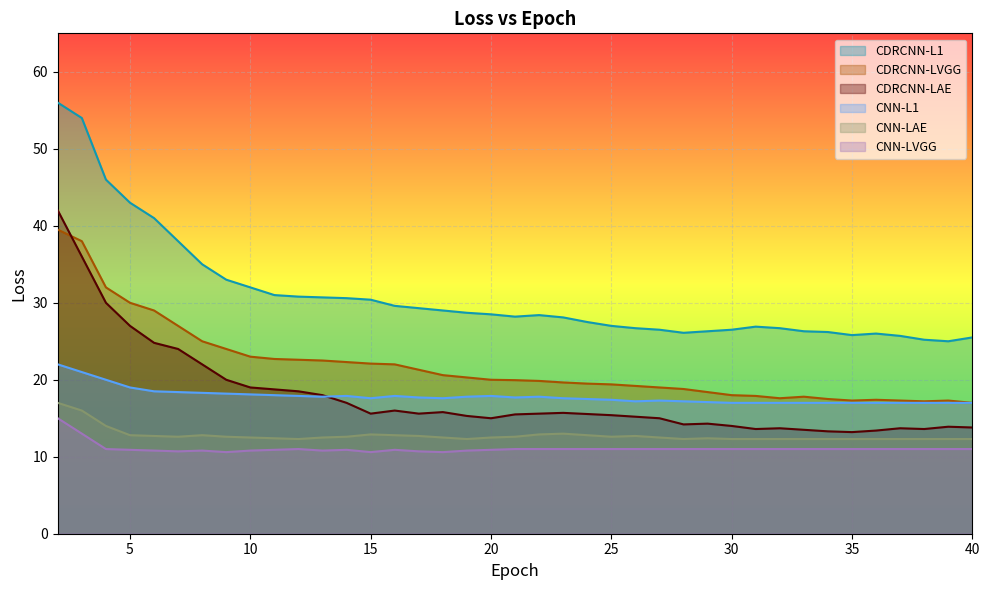

Reading right to left, list all the values displayed in this chart.

CNN-L1: 40=17.0	39=17.0	38=17.0	37=17.0	36=17.0	35=17.0	34=17.0	33=17.0	32=17.0	31=17.0	30=17.0	29=17.1	28=17.2	27=17.3	26=17.2	25=17.4	24=17.5	23=17.6	22=17.8	21=17.7	20=17.9	19=17.8	18=17.6	17=17.7	16=17.9	15=17.6	14=17.9	13=17.8	12=17.9	11=18.0	10=18.1	9=18.2	8=18.3	7=18.4	6=18.5	5=19.0	4=20.0	3=21.0	2=22.0
CNN-LVGG: 40=11.0	39=11.0	38=11.0	37=11.0	36=11.0	35=11.0	34=11.0	33=11.0	32=11.0	31=11.0	30=11.0	29=11.0	28=11.0	27=11.0	26=11.0	25=11.0	24=11.0	23=11.0	22=11.0	21=11.0	20=10.9	19=10.8	18=10.6	17=10.7	16=10.9	15=10.6	14=10.9	13=10.8	12=11.0	11=10.9	10=10.8	9=10.6	8=10.8	7=10.7	6=10.8	5=10.9	4=11.0	3=13.0	2=15.0
CNN-LAE: 40=12.3	39=12.3	38=12.3	37=12.3	36=12.3	35=12.3	34=12.3	33=12.3	32=12.3	31=12.3	30=12.3	29=12.4	28=12.3	27=12.5	26=12.7	25=12.6	24=12.8	23=13.0	22=12.9	21=12.6	20=12.5	19=12.3	18=12.5	17=12.7	16=12.8	15=12.9	14=12.6	13=12.5	12=12.3	11=12.4	10=12.5	9=12.6	8=12.8	7=12.6	6=12.7	5=12.8	4=14.0	3=16.0	2=17.0
CDRCNN-L1: 40=25.5	39=25.0	38=25.2	37=25.7	36=26.0	35=25.8	34=26.2	33=26.3	32=26.7	31=26.9	30=26.5	29=26.3	28=26.1	27=26.5	26=26.7	25=27.0	24=27.5	23=28.1	22=28.4	21=28.2	20=28.5	19=28.7	18=29.0	17=29.3	16=29.6	15=30.4	14=30.6	13=30.7	12=30.8	11=31.0	10=32.0	9=33.0	8=35.0	7=38.0	6=41.0	5=43.0	4=46.0	3=54.0	2=56.0
CDRCNN-LVGG: 40=17.0	39=17.3	38=17.2	37=17.3	36=17.4	35=17.3	34=17.5	33=17.8	32=17.6	31=17.9	30=18.0	29=18.4	28=18.8	27=19.0	26=19.2	25=19.4	24=19.5	23=19.6	22=19.9	21=19.9	20=20.0	19=20.3	18=20.6	17=21.3	16=22.0	15=22.1	14=22.3	13=22.5	12=22.6	11=22.7	10=23.0	9=24.0	8=25.0	7=27.0	6=29.0	5=30.0	4=32.0	3=38.0	2=39.5
CDRCNN-LAE: 40=13.8	39=13.9	38=13.6	37=13.7	36=13.4	35=13.2	34=13.3	33=13.5	32=13.7	31=13.6	30=14.0	29=14.3	28=14.2	27=15.0	26=15.2	25=15.4	24=15.6	23=15.7	22=15.6	21=15.5	20=15.0	19=15.3	18=15.8	17=15.6	16=16.0	15=15.6	14=17.0	13=18.0	12=18.5	11=18.8	10=19.0	9=20.0	8=22.0	7=24.0	6=24.8	5=27.0	4=30.0	3=36.0	2=42.0